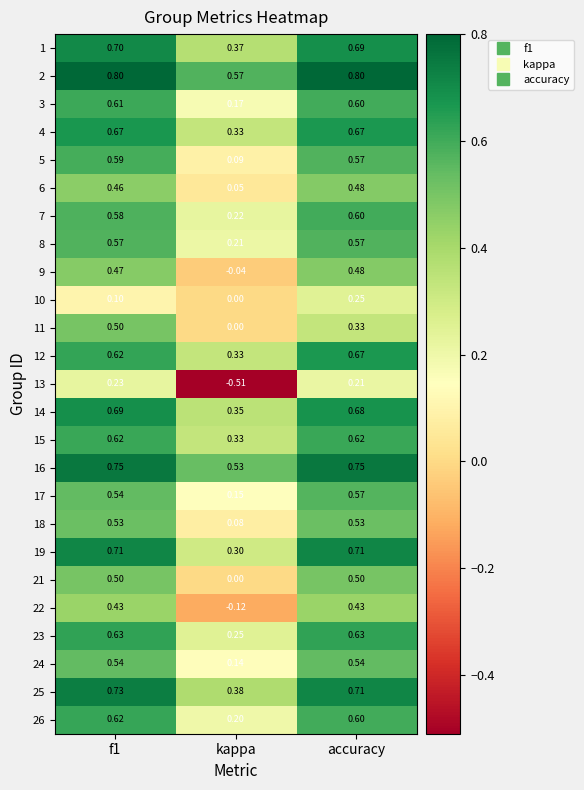

Where is 25 nearest to the value 0?

kappa